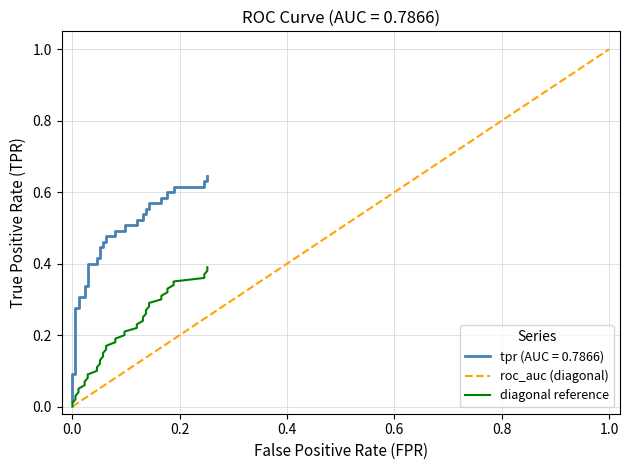

What is the sum of all tpr values?

18.3